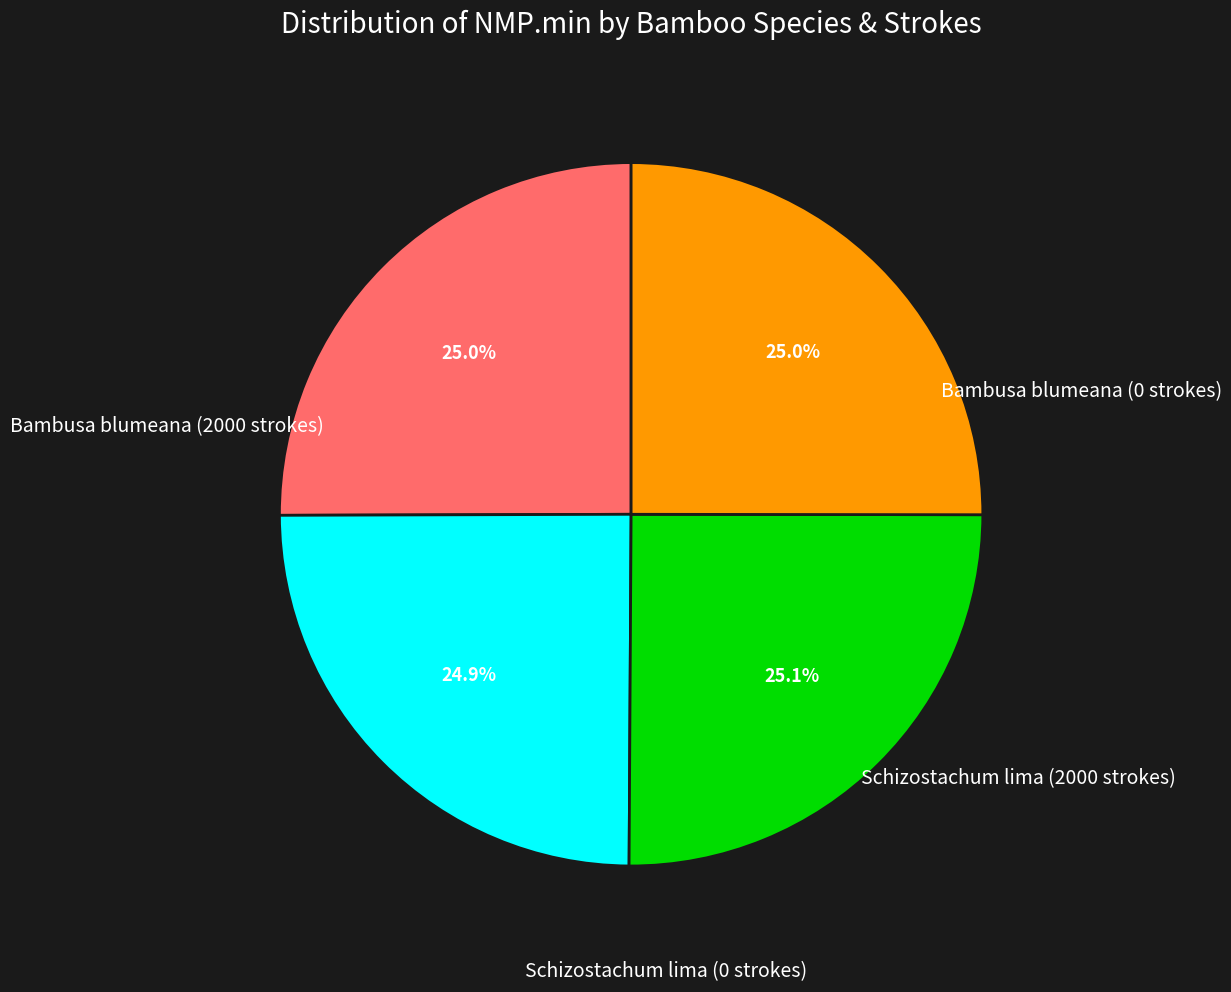

Is there any slice that represents more than half of the pie?

No